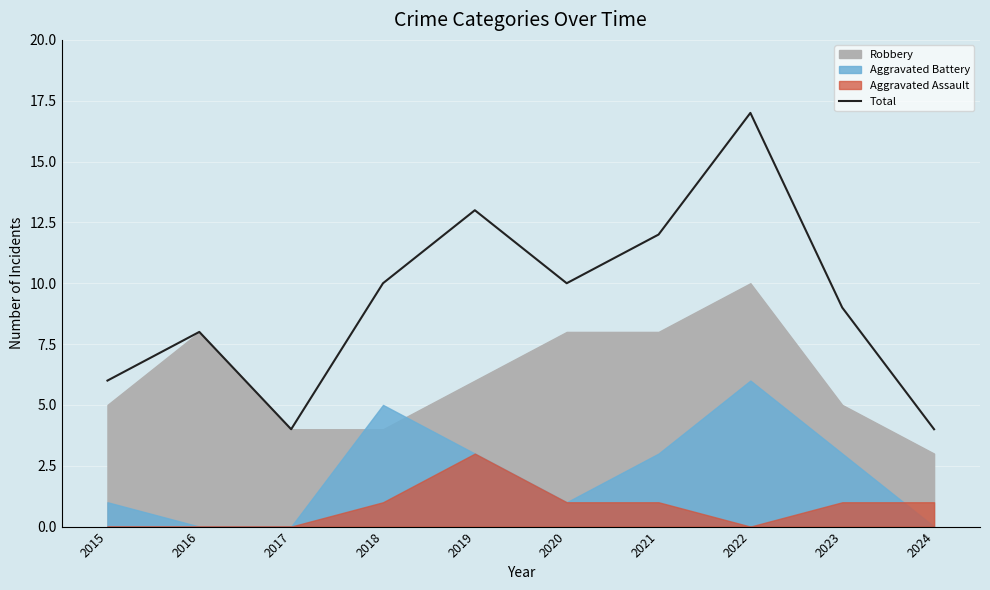

How many interior local valleys (lower than both neighbors) does the data have?

2